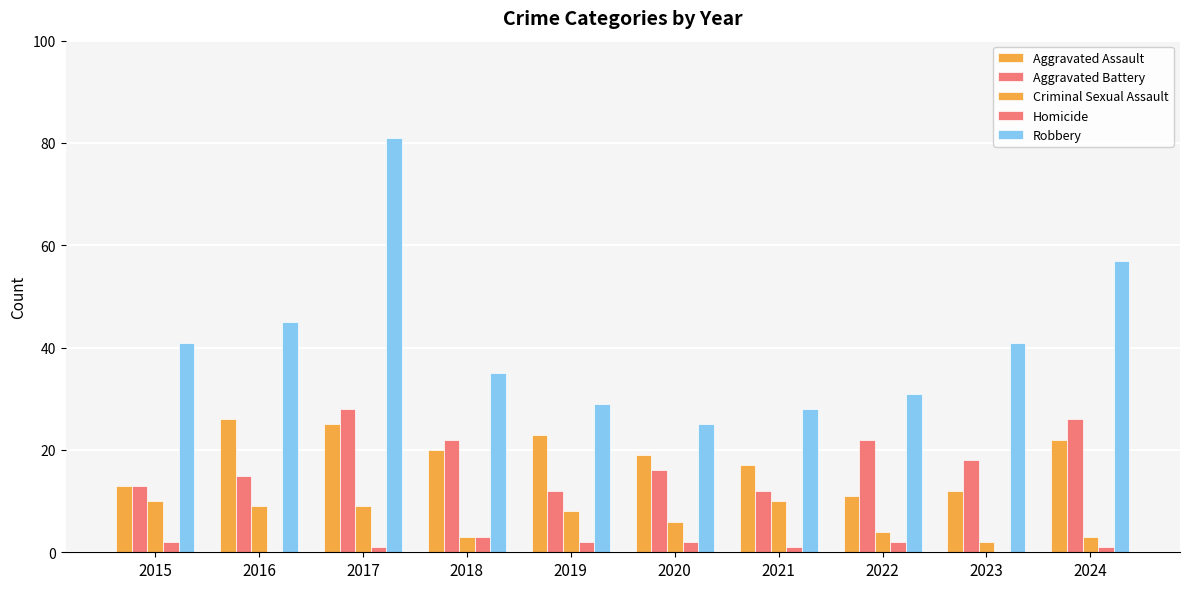

How many data points does each series have?

10